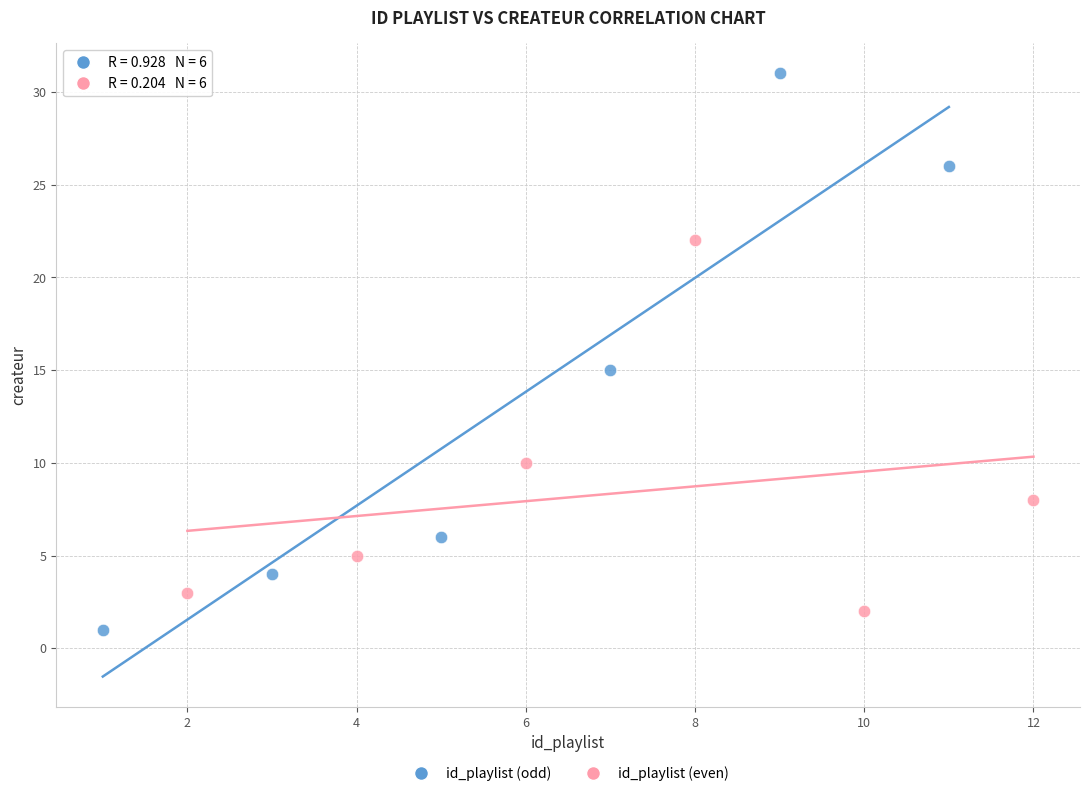

Which series reaches the minimum Y coordinate?

id_playlist (odd)